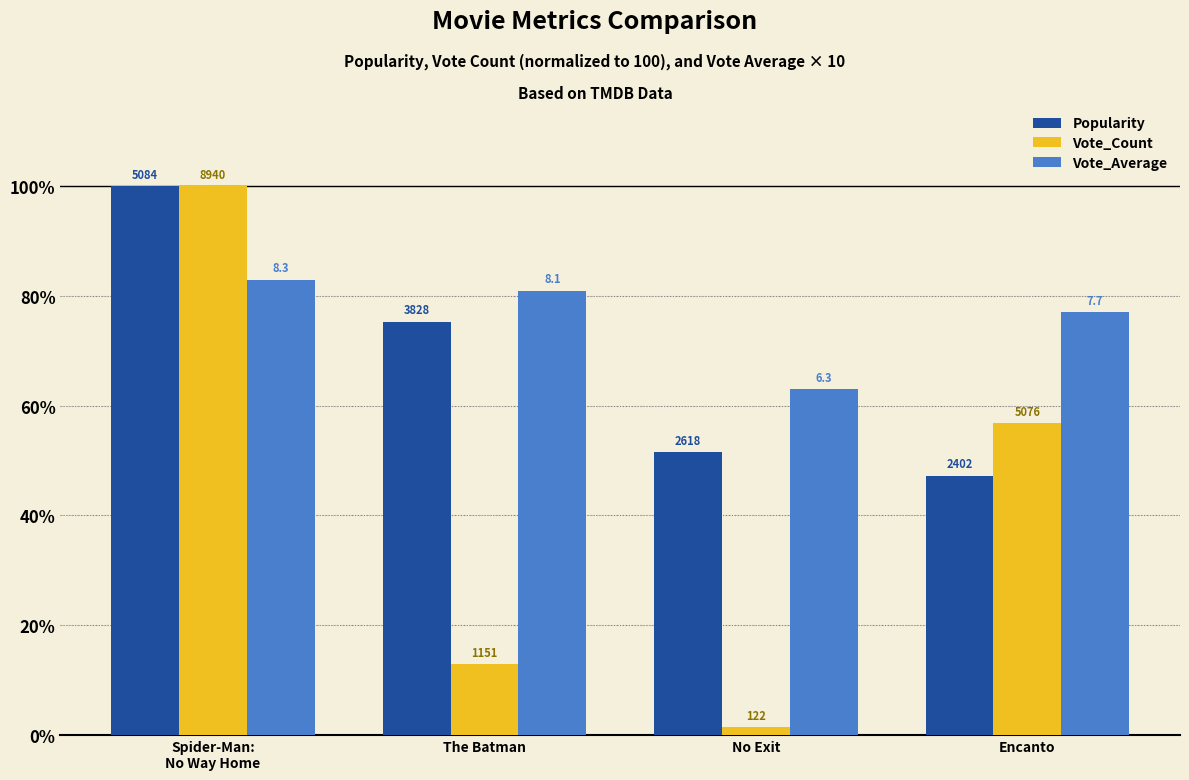

The value of Vote_Average at The Batman is 19.4. True or false?

False